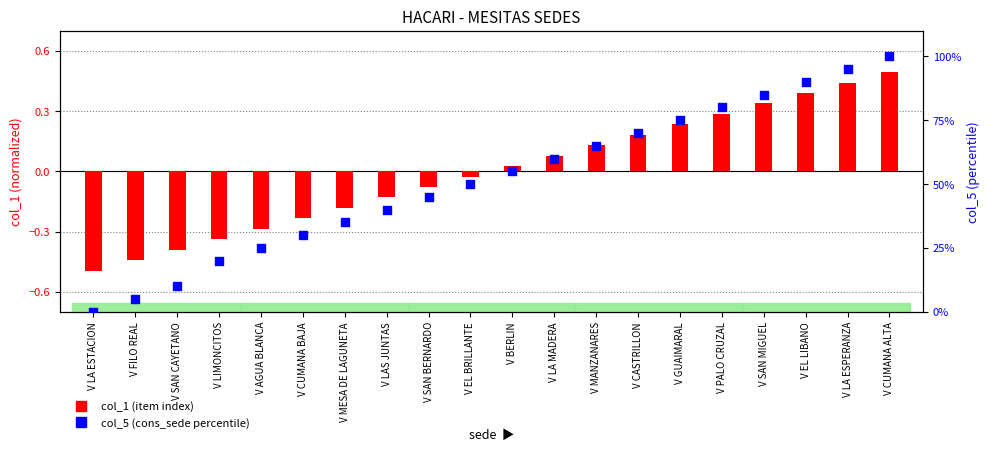

What are all the series names shown in the legend?

col_1 (item index), col_5 (cons_sede %)